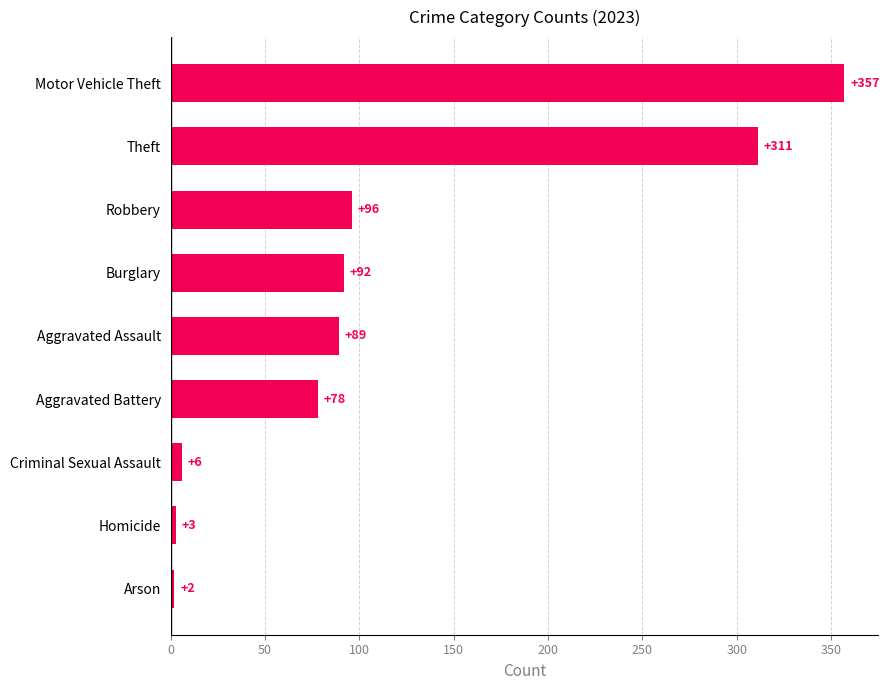

What is the average value?

115